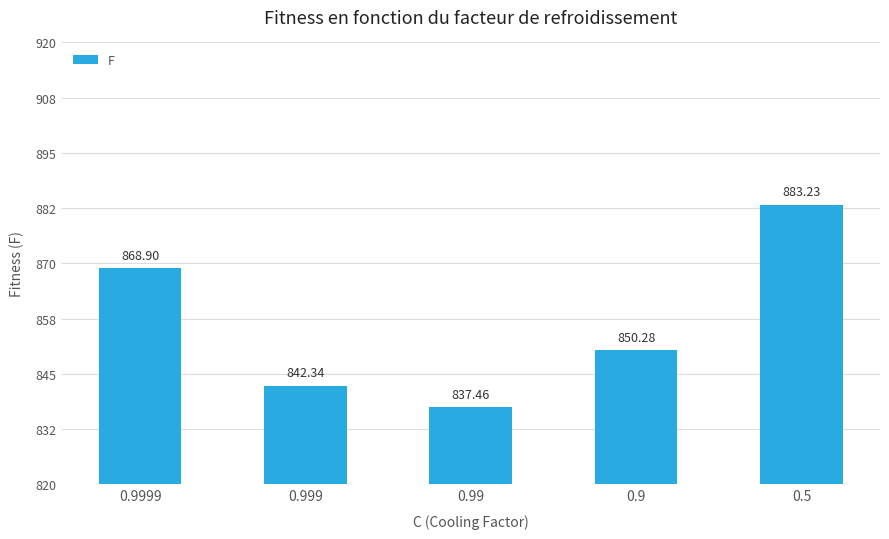

What is the change in value from 0.999 to 0.9?

+7.9